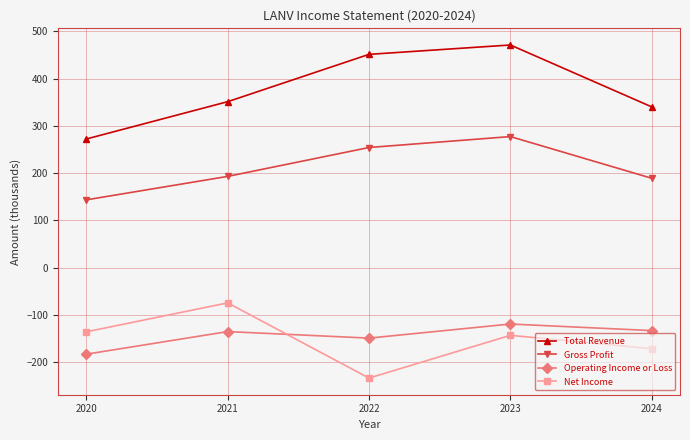

What is the average value of the Total Revenue series?

377.2